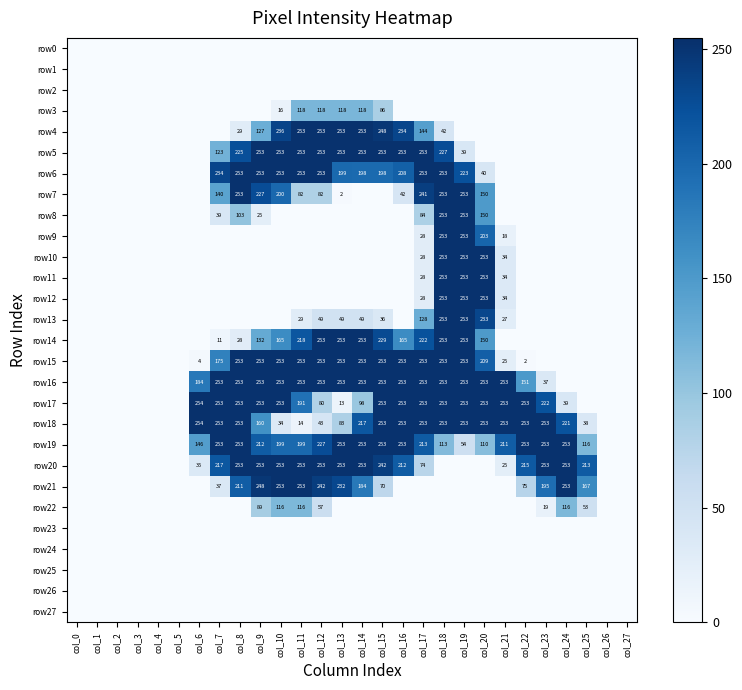

The value of row4 at col_16 is 141. True or false?

False